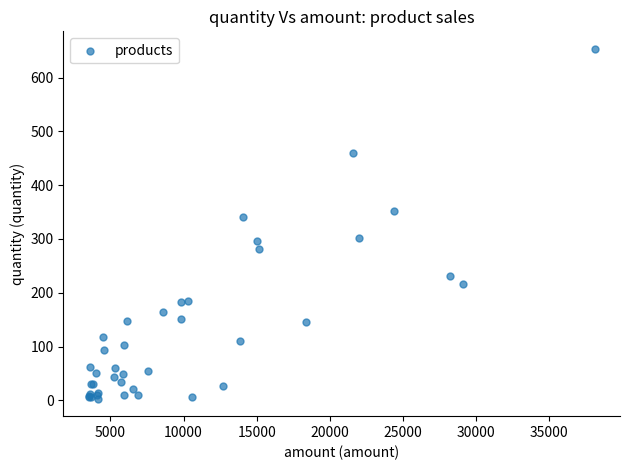

What Y value in the scatter plot is closest to 328?

340.0